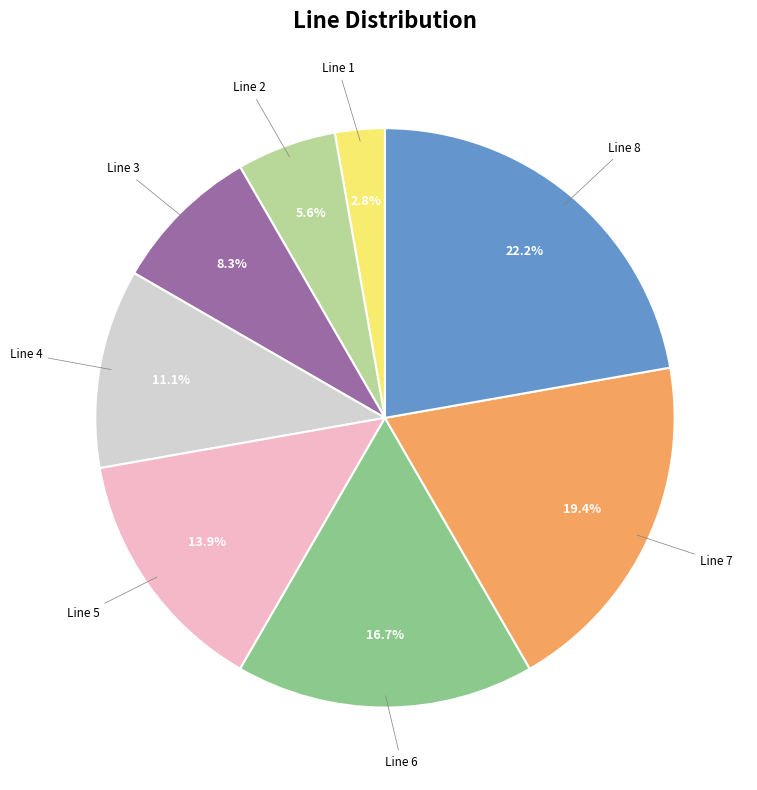

Is there a majority slice in this chart?

No